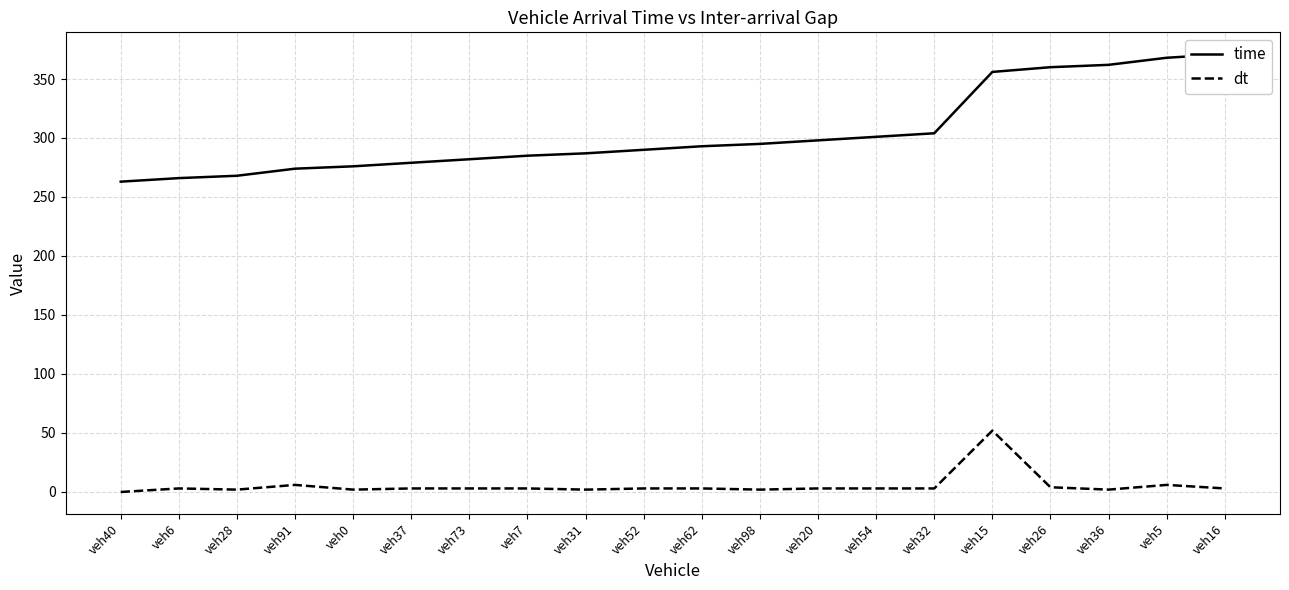

What is the value of the time point at the 5th from the left?

276